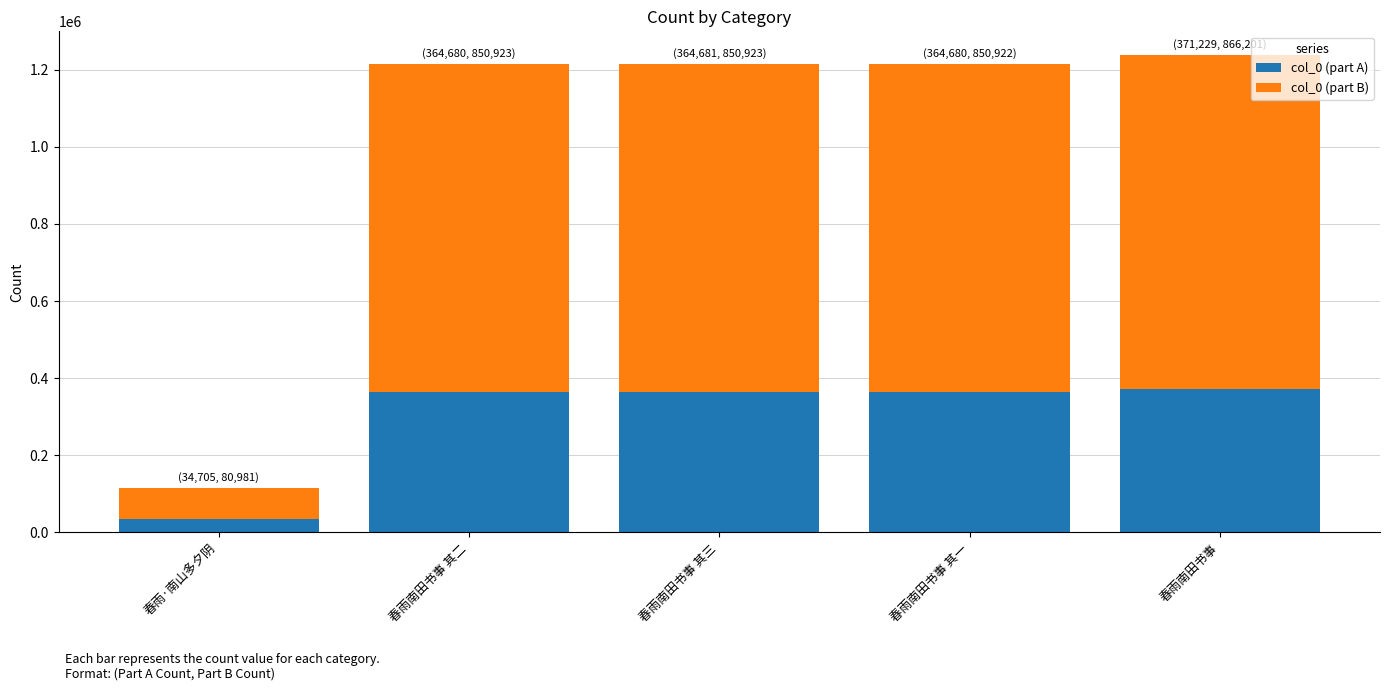

What is the total value across all series at 春雨·南山多夕阴?

115686